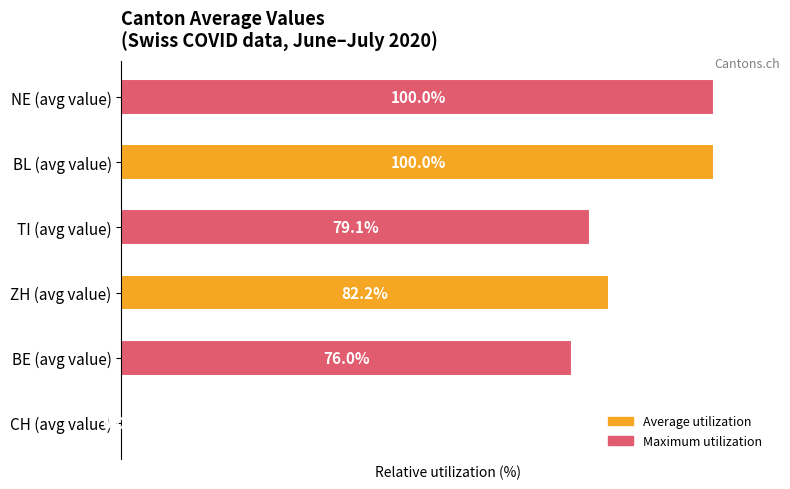

Are the bars horizontal?

Yes